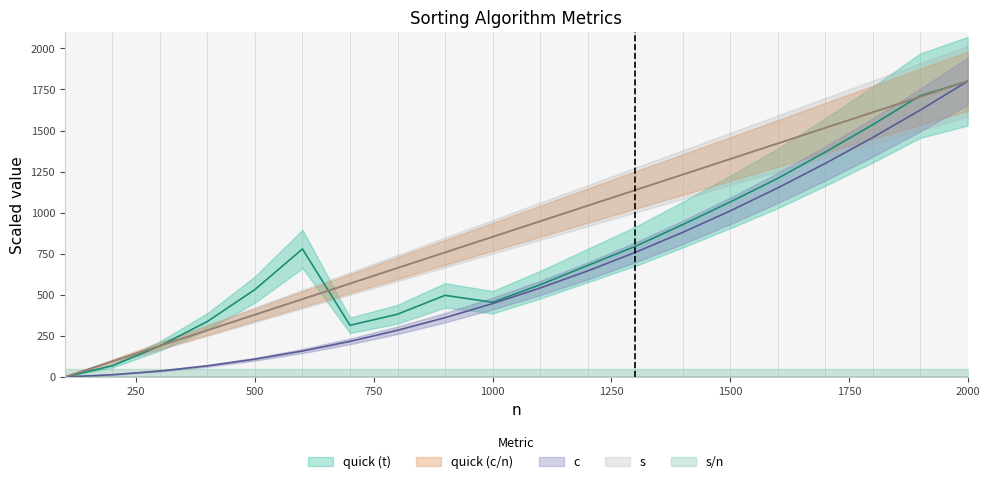

The value of quick_t at 1400 is 926.9. True or false?

True